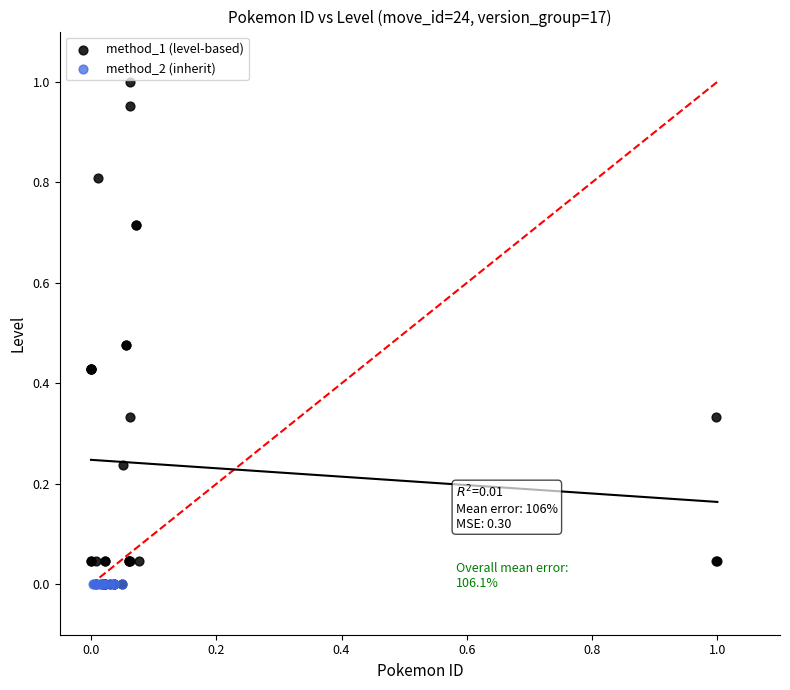

Which series reaches the maximum Y coordinate?

method_1 (level-based)